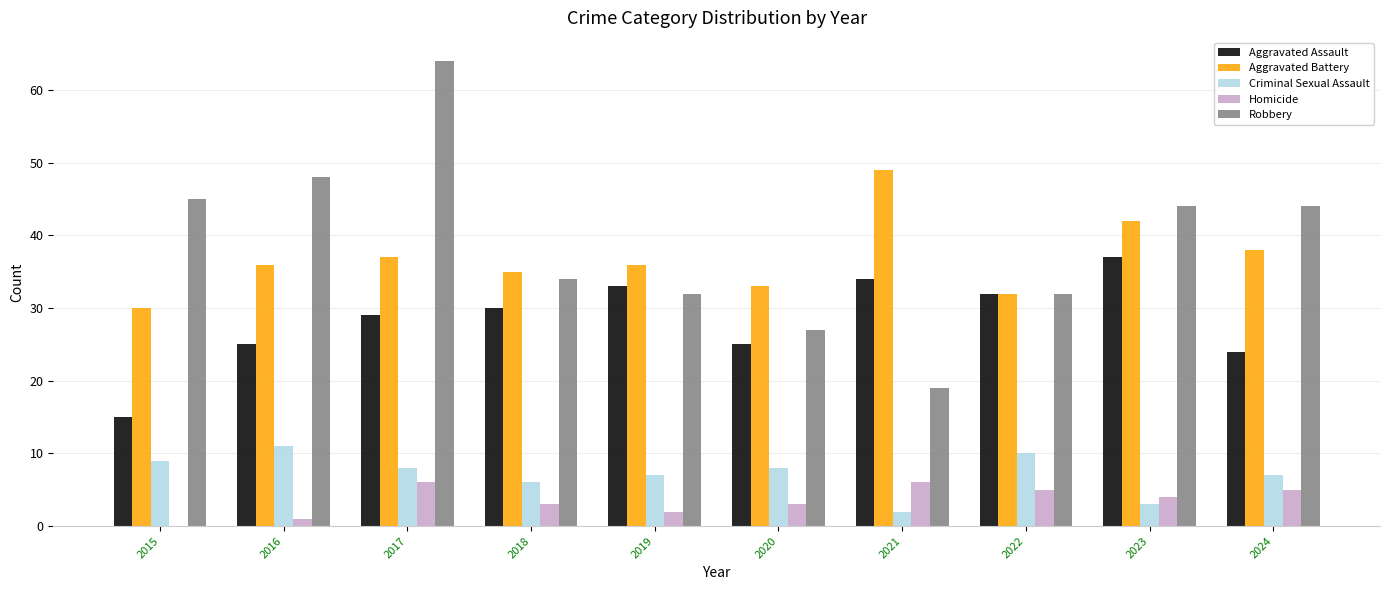

Count the number of data series in this chart.

5